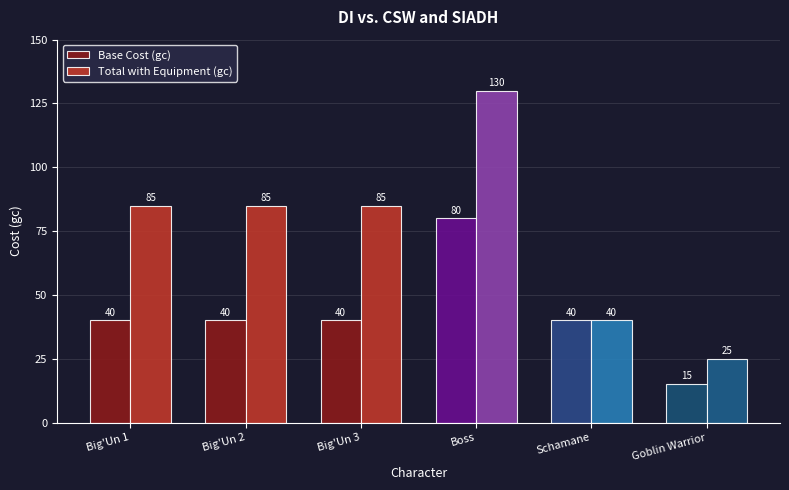

Is the value of Base Cost (gc) at Boss greater than the value of Total with Equipment (gc) at Goblin Warrior?

Yes